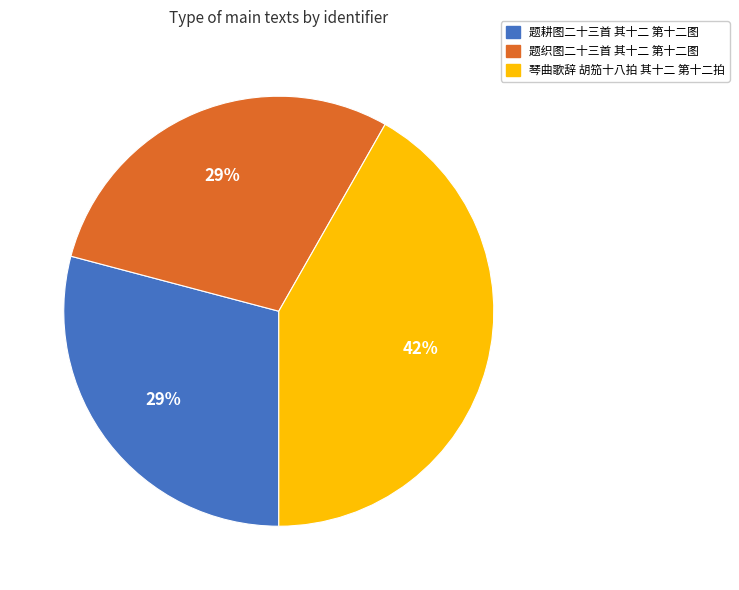

How many segments does this pie chart have?

3